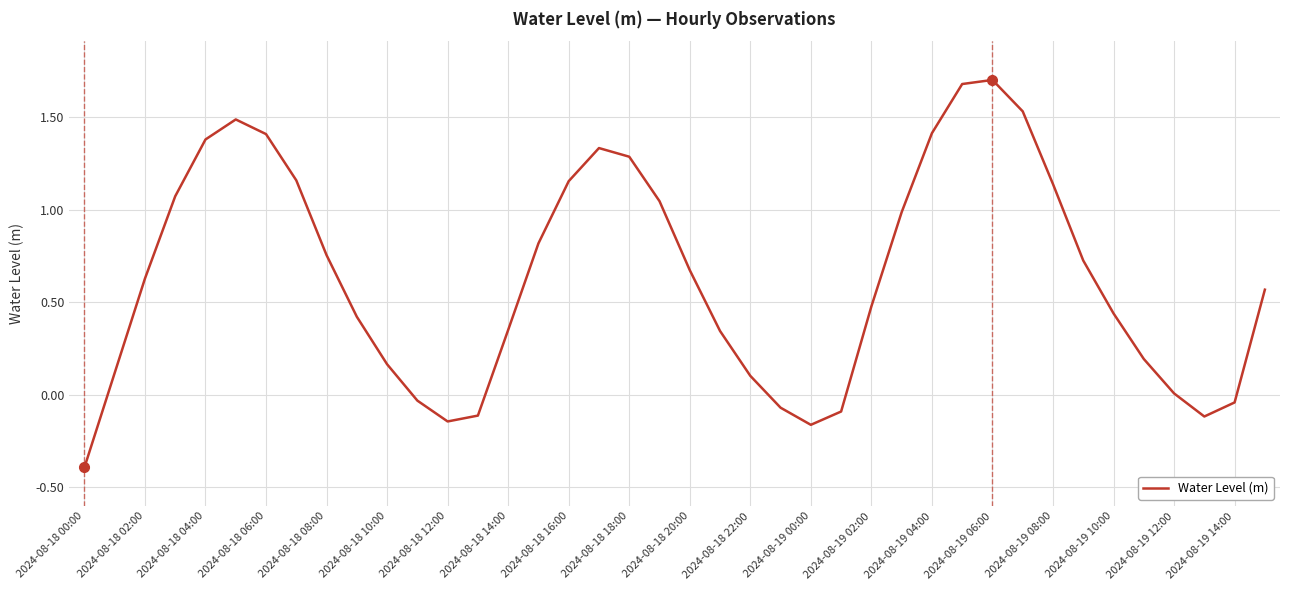

What is the difference between the maximum and minimum values?

2.1